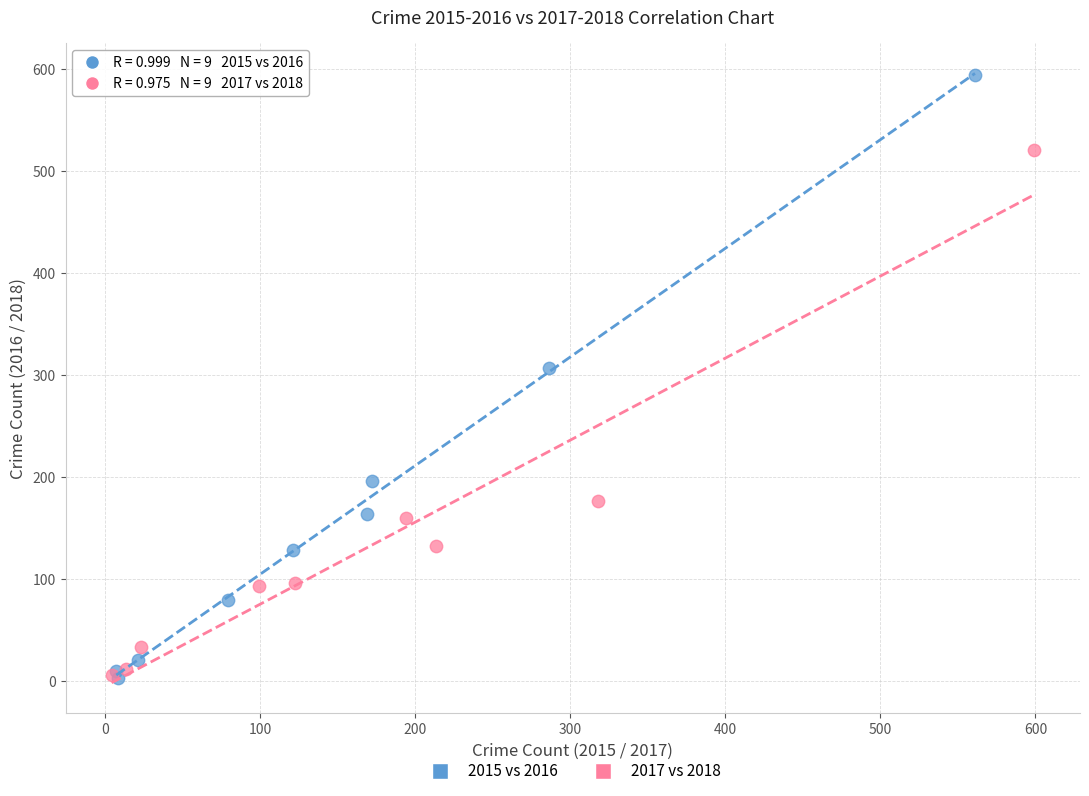

Which series contains the highest Y value?

2015 vs 2016